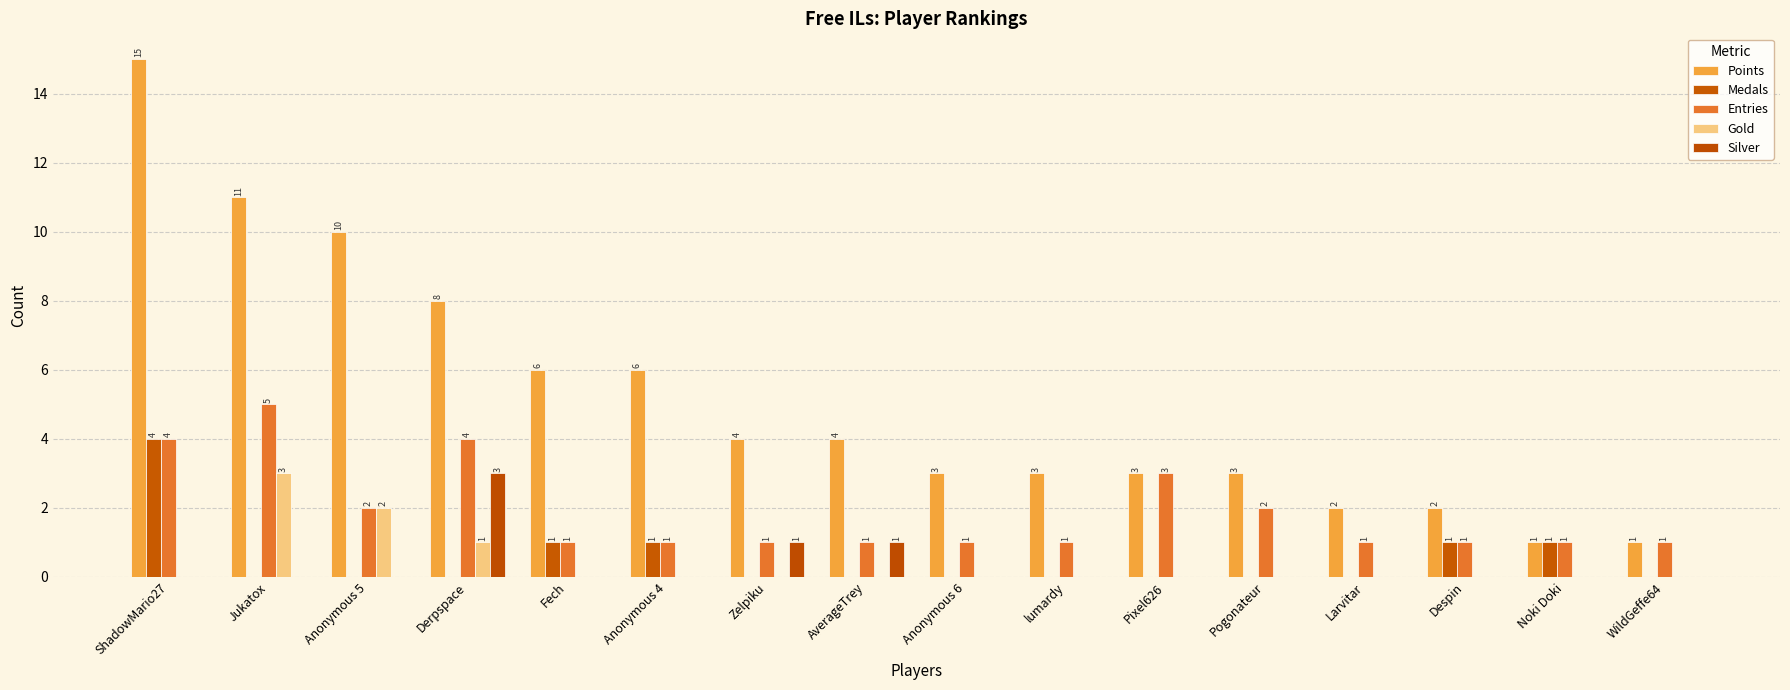

How many groups of bars are there?

16